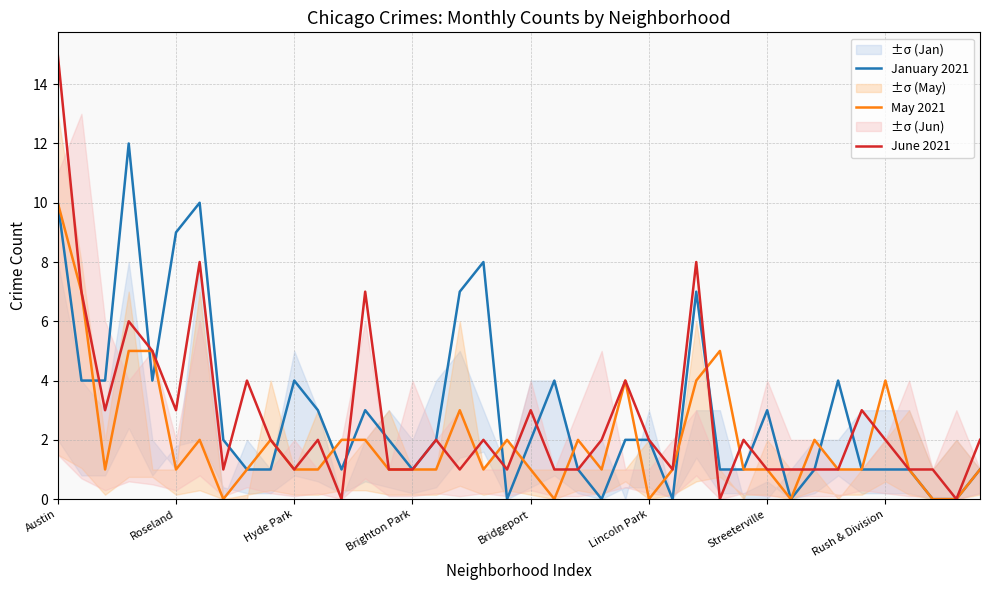

How many values in the May 2021 series exceed 1?

16